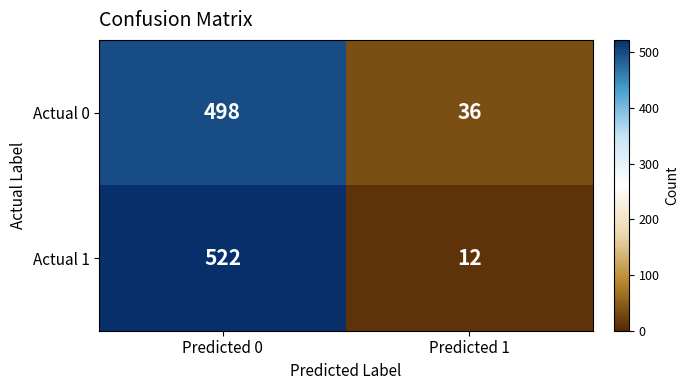

Reading right to left, transcribe all the data shown in this chart.

Actual 0: Predicted 1=36	Predicted 0=498
Actual 1: Predicted 1=12	Predicted 0=522